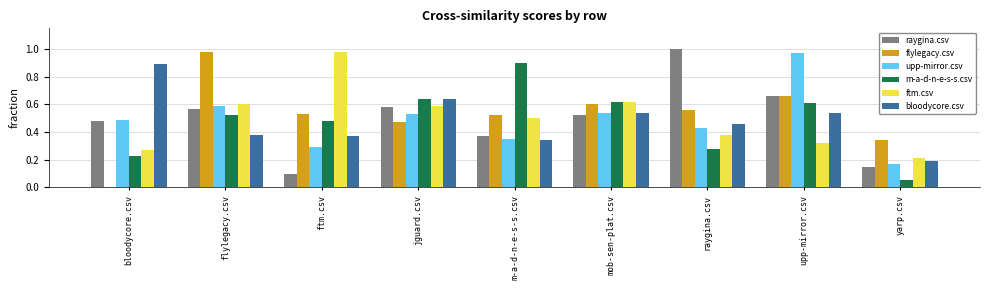

Which series has the largest total across all categories?

flylegacy.csv